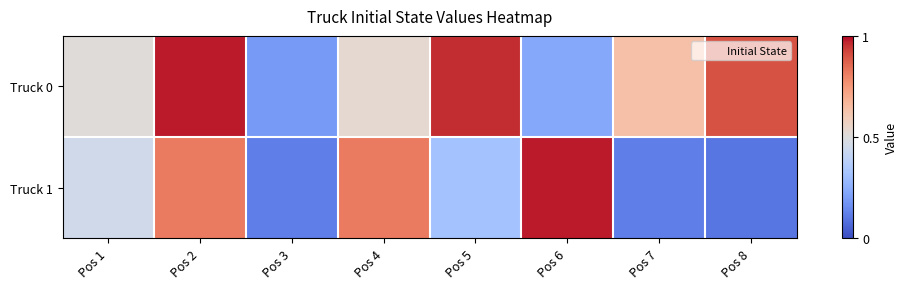

How many distinct data groups are displayed?

2